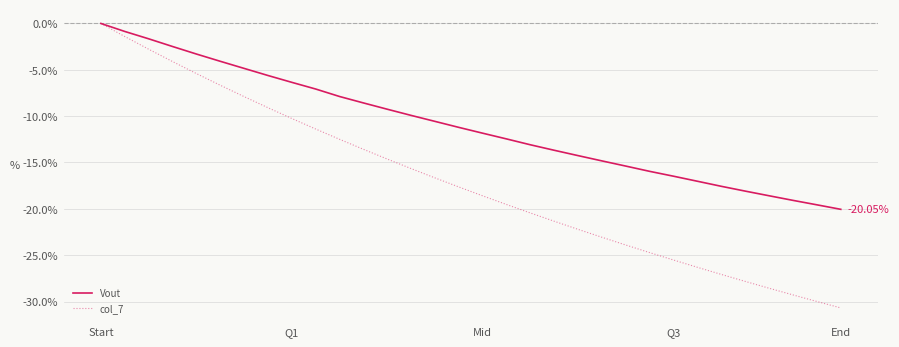

Rank the series by their average value, from lowest to highest.

col_7, Vout